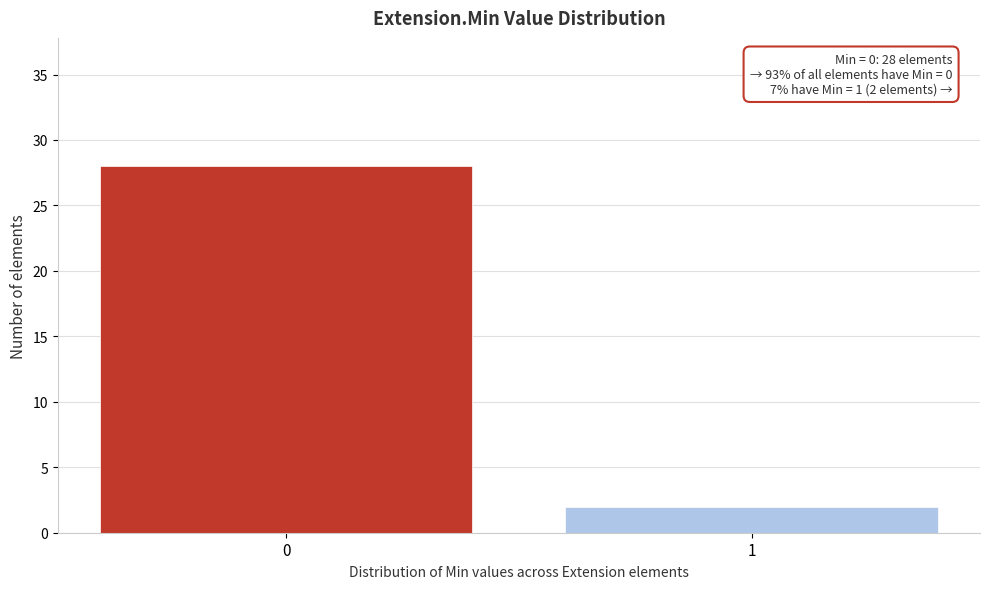

Reading left to right, list all the values displayed in this chart.

0=28	1=2